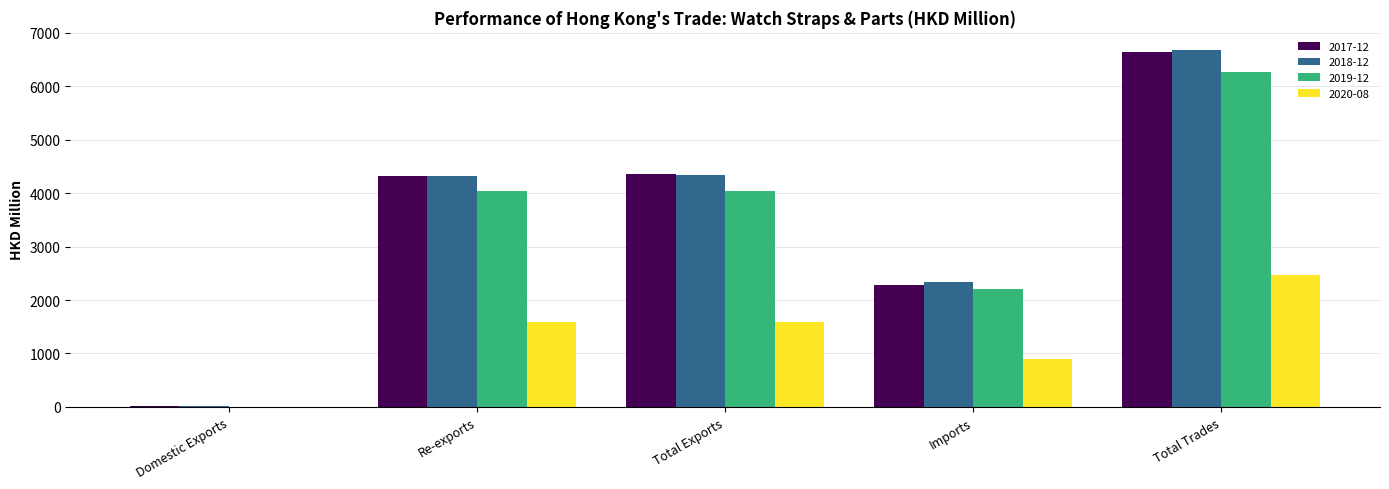

At which category is the sum across all series the highest?

Total Trades